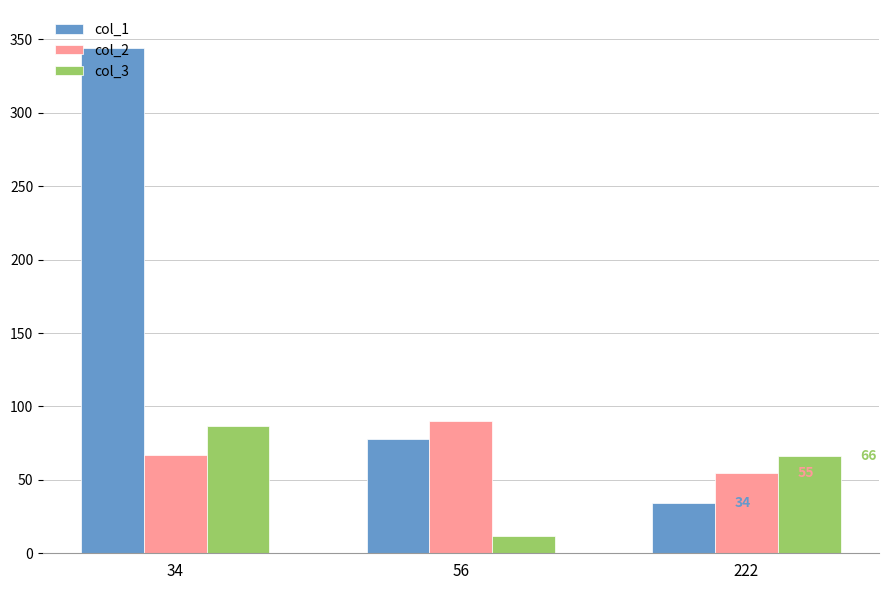

Reading left to right, list all the values displayed in this chart.

col_1: 344	78	34
col_2: 67	90	55
col_3: 87	12	66